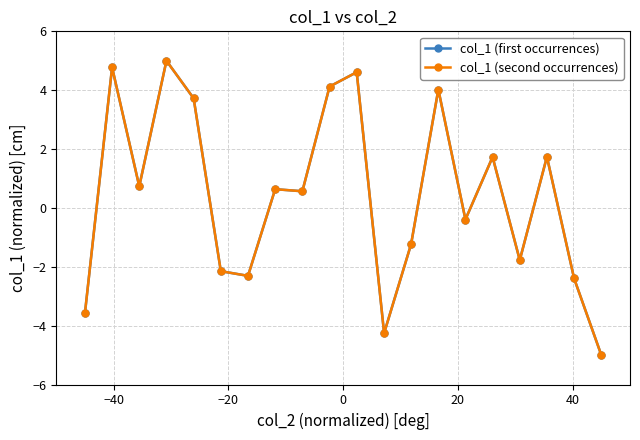

True or false: col_1 (second occurrences) and col_1 (first occurrences) cross at least once.

False